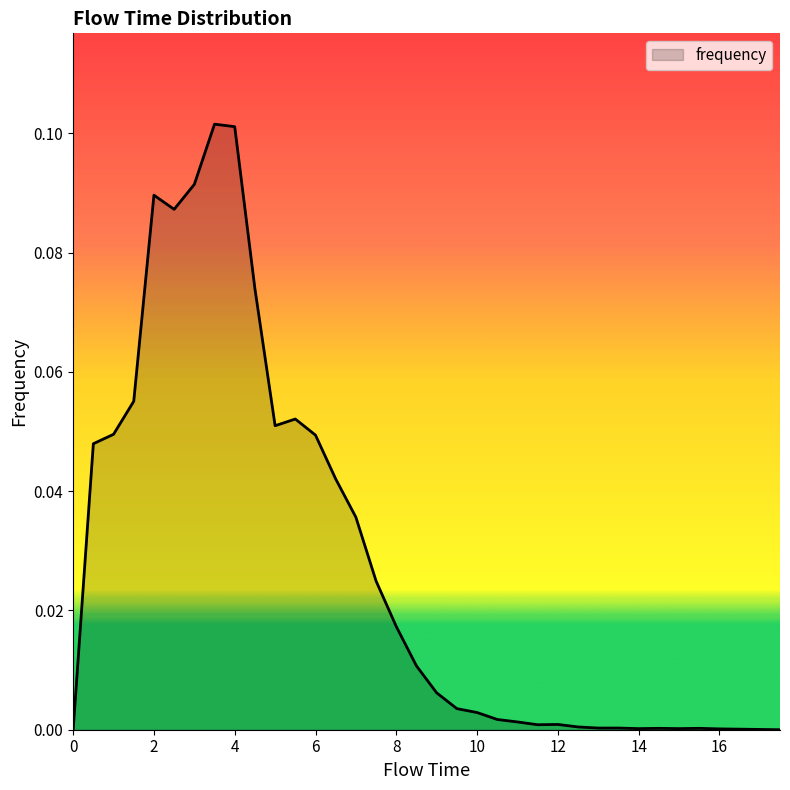

Does the chart have visible grid lines?

No